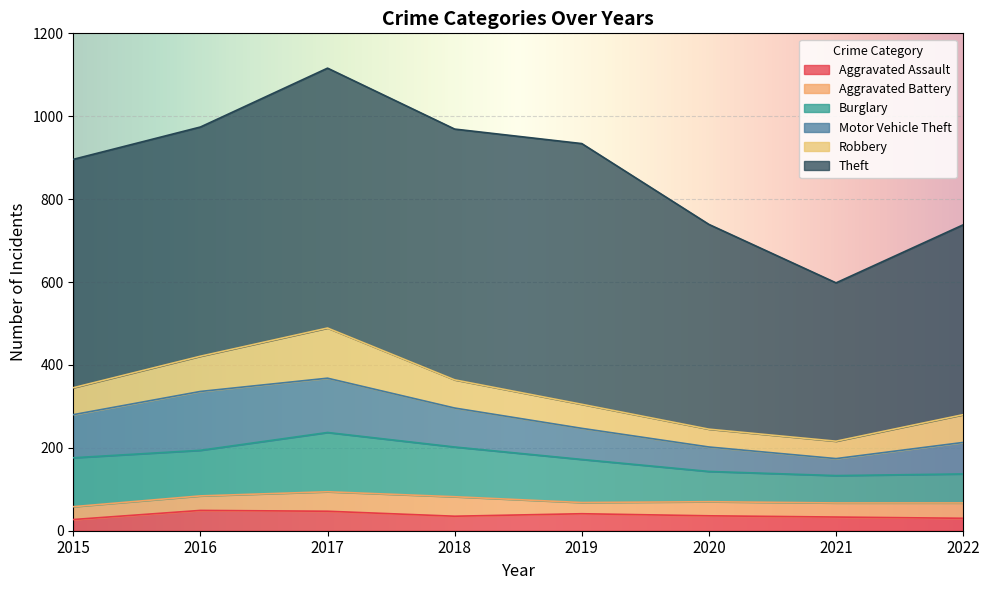

Is the value of Theft at 2020 greater than the value of Burglary at 2015?

Yes